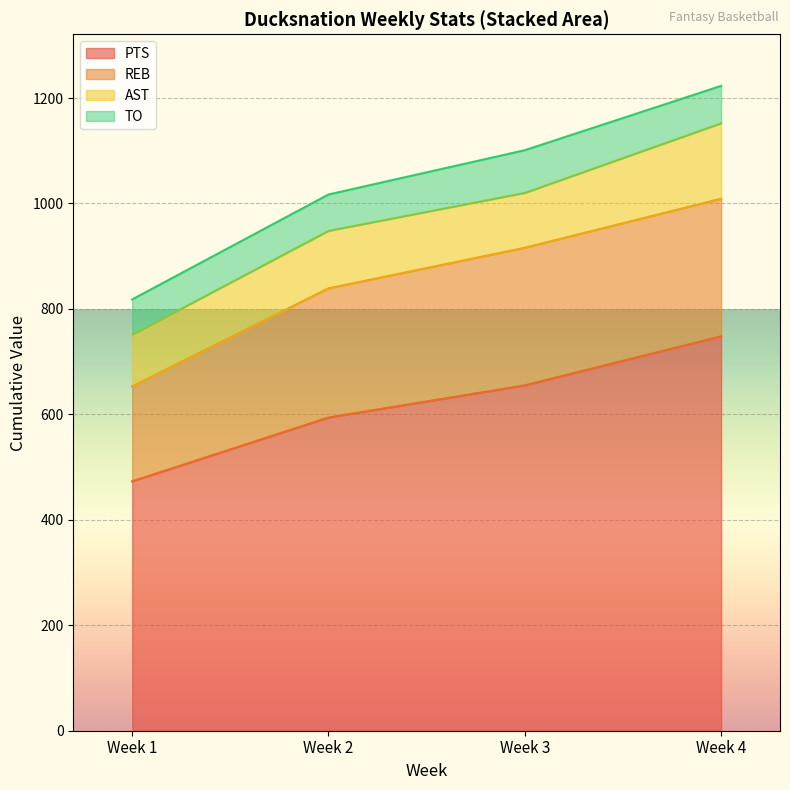

At which category is the sum across all series the highest?

Week 4